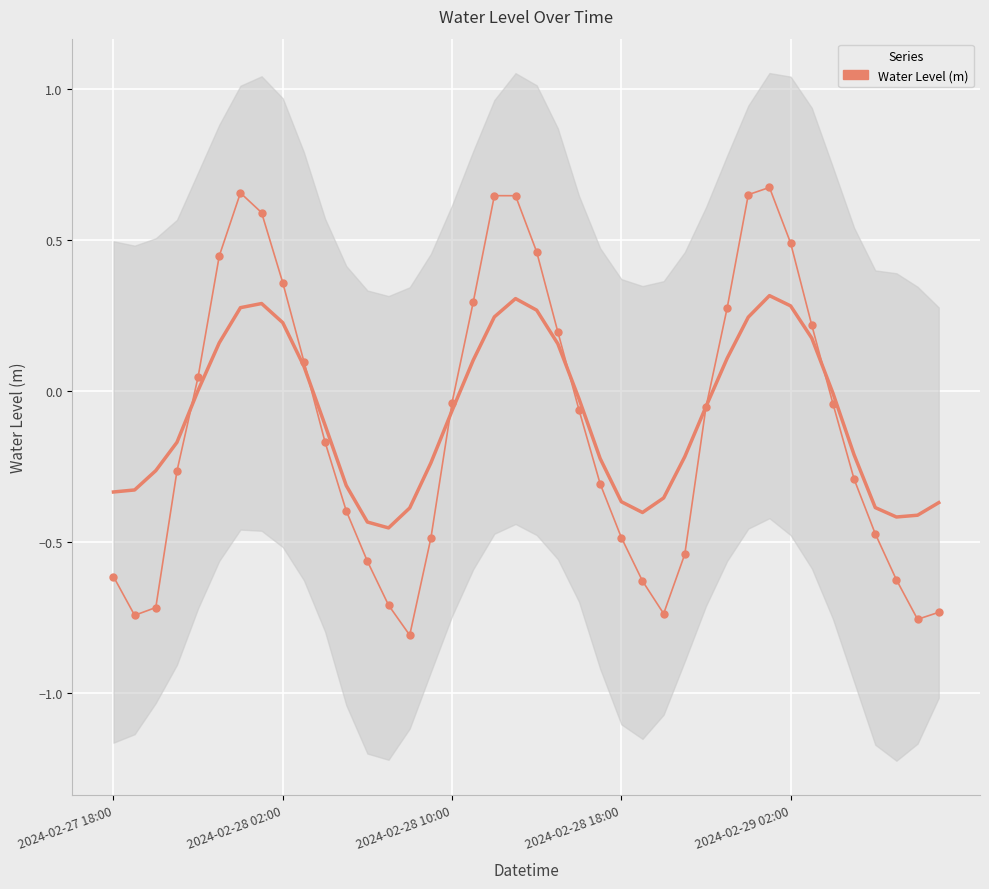

What is the value of the 23rd point from the left?

-0.1